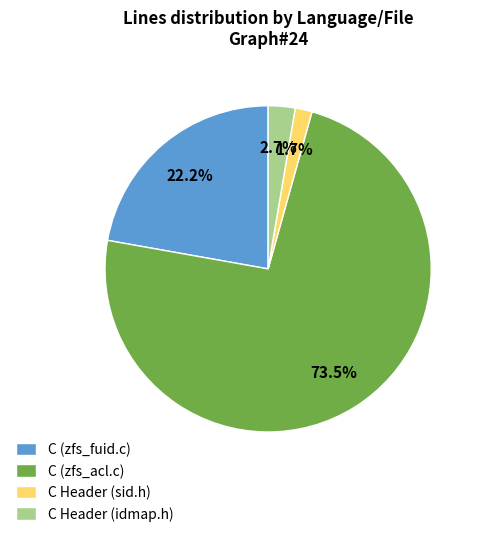

To the nearest percent, what is the difference between the C (zfs_acl.c) and C Header (idmap.h) slice percentages?

71%